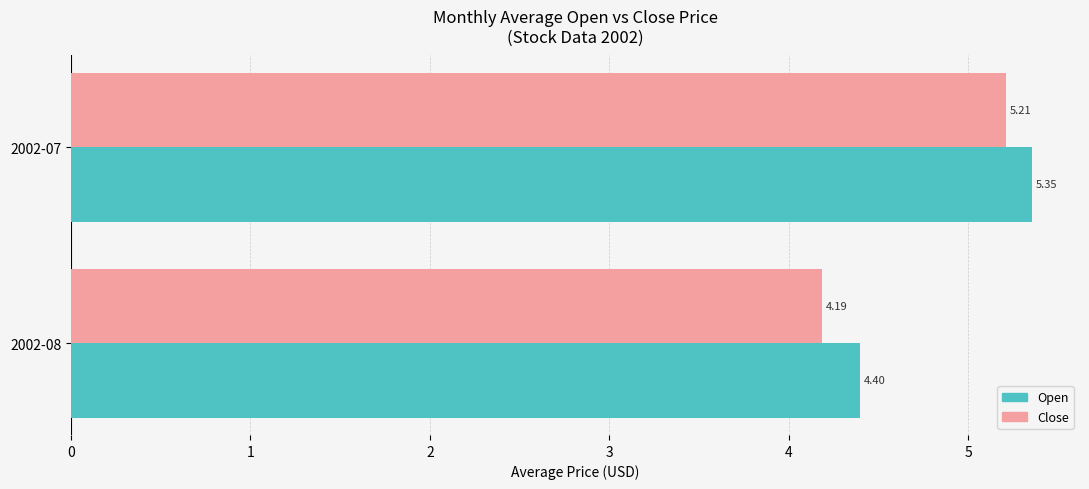

List the series in order of their peak value, highest first.

Open, Close